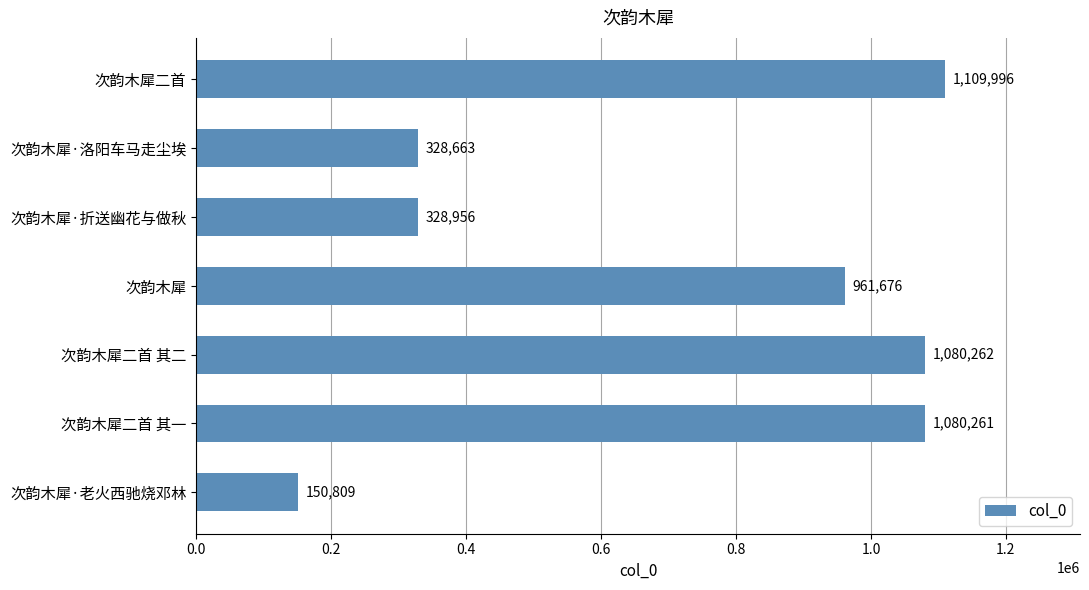

Reading top to bottom, what are all the values shown in this chart?

1109996	328663	328956	961676	1080262	1080261	150809